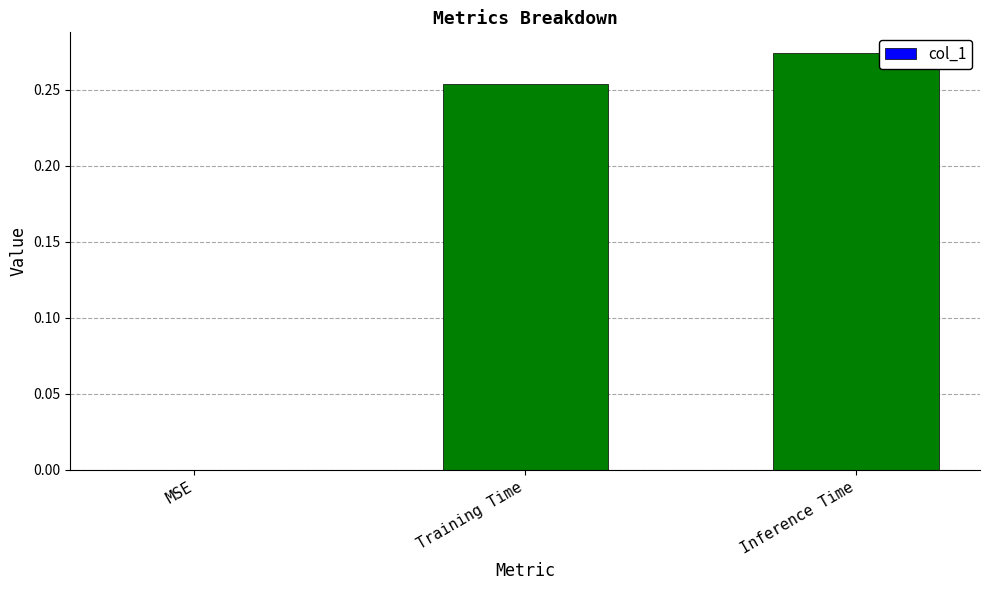

What is the sum of the values at Inference Time and Training Time?

0.5